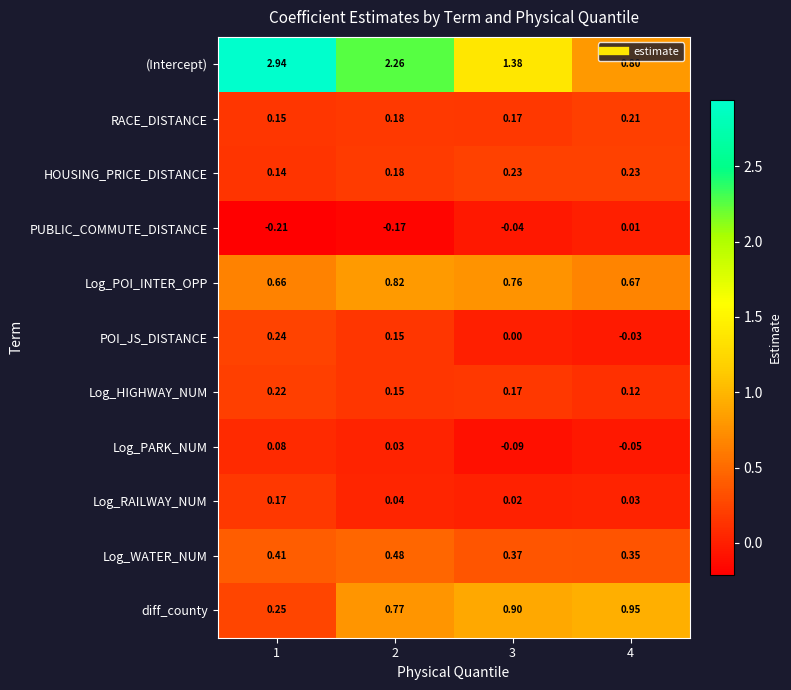

What is the total value across all series at 2?

4.9